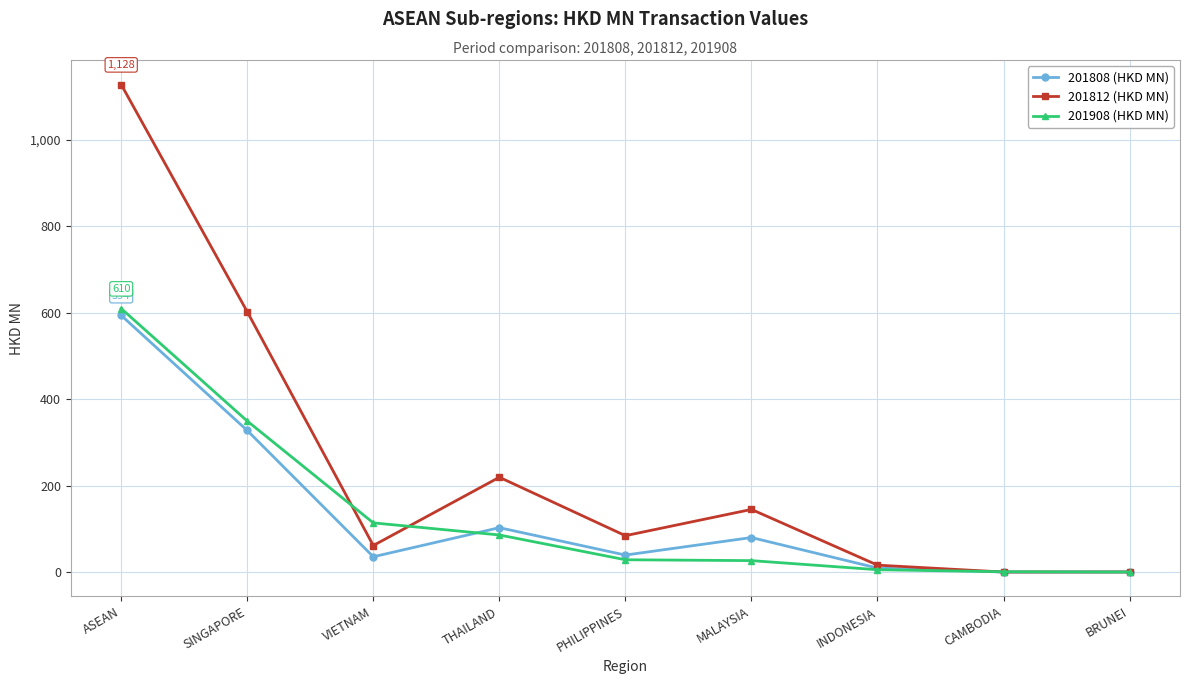

What is the difference between the second highest and minimum values in the 201812 (HKD MN) series?

602.2